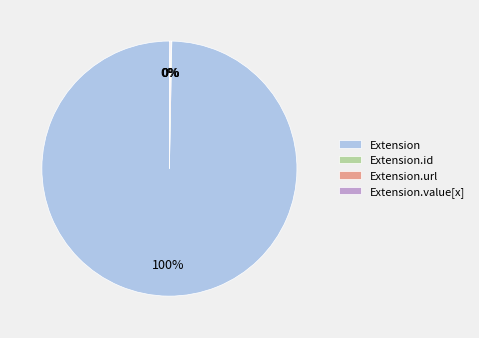

To the nearest percent, what percentage of the pie is Extension?

100%